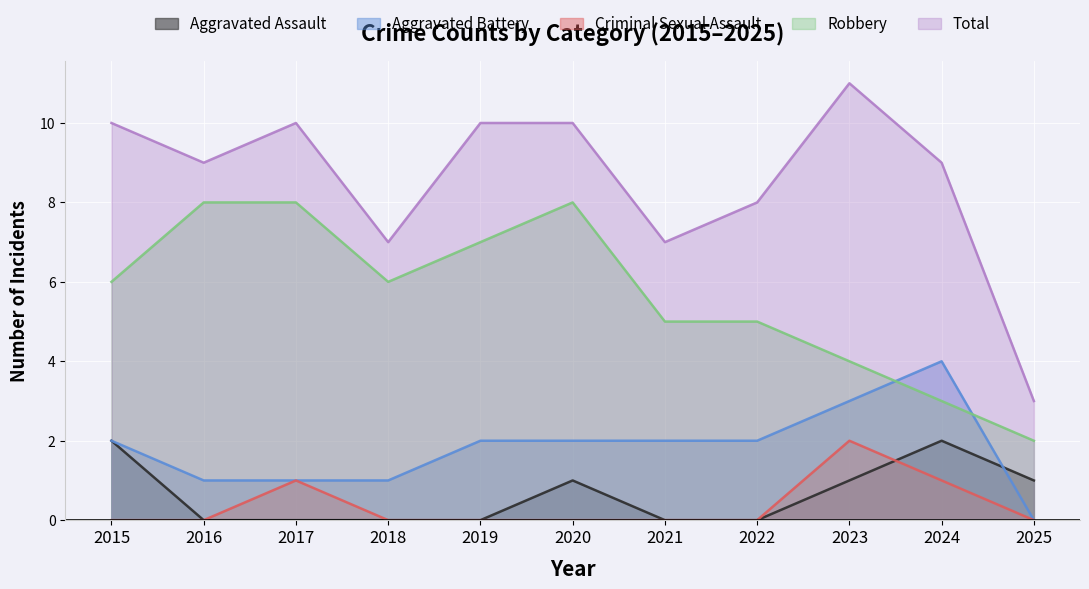

Rank the series at 2021 from lowest to highest value.

Aggravated Assault, Criminal Sexual Assault, Aggravated Battery, Robbery, Total